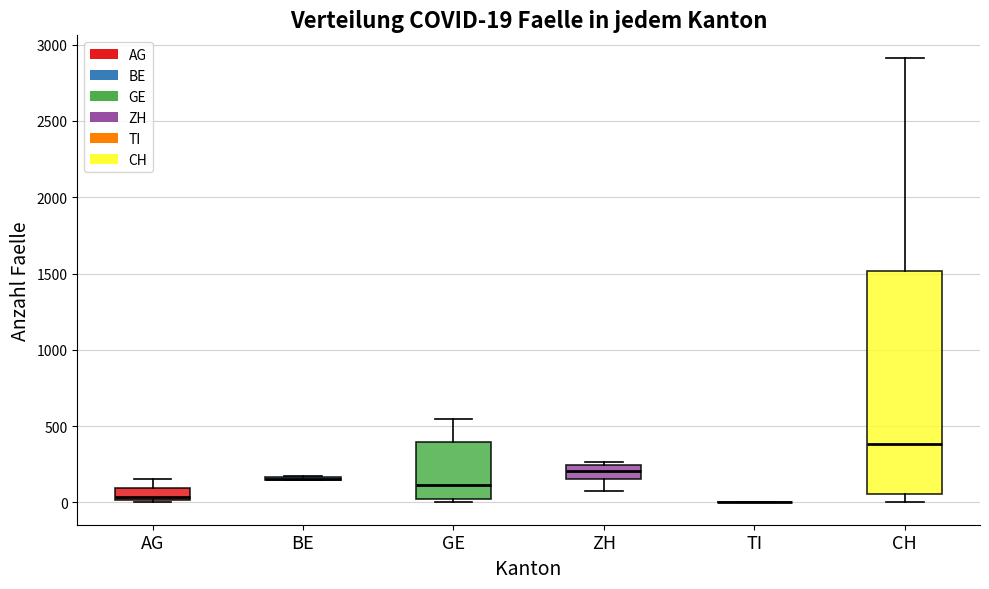

Which box is the tallest, from its lower edge to its upper edge?

CH